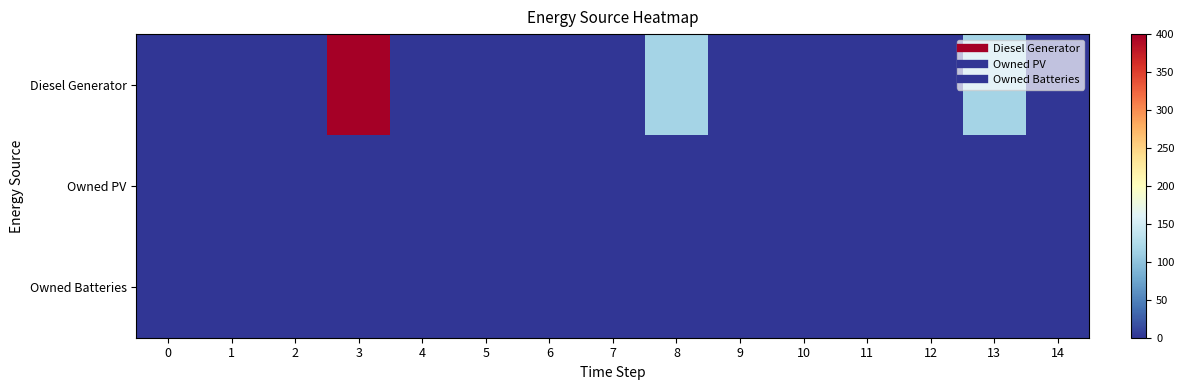

How many distinct data groups are displayed?

3